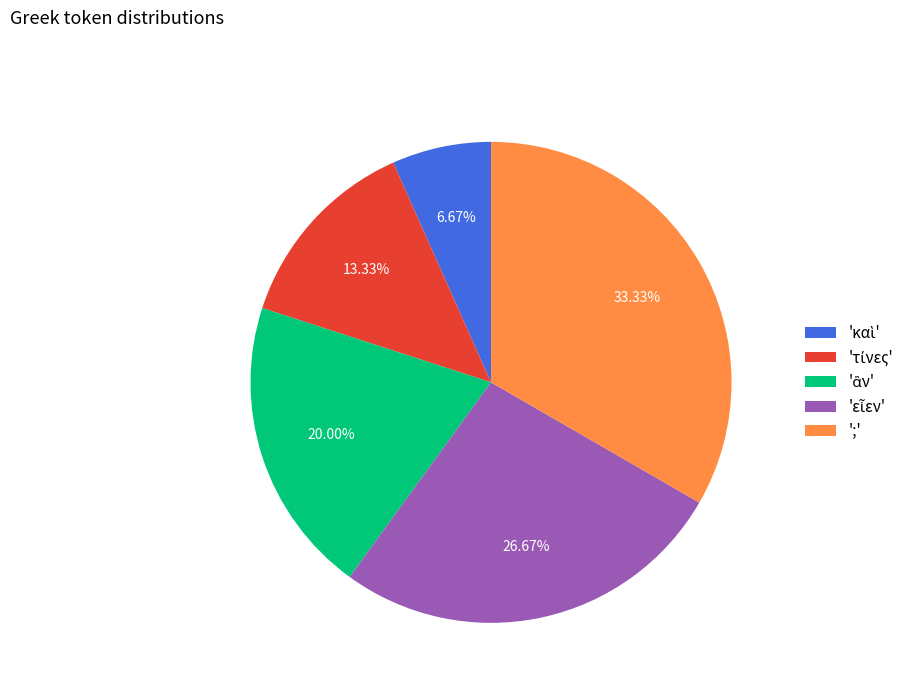

Does ';' account for over 50% of the chart?

No